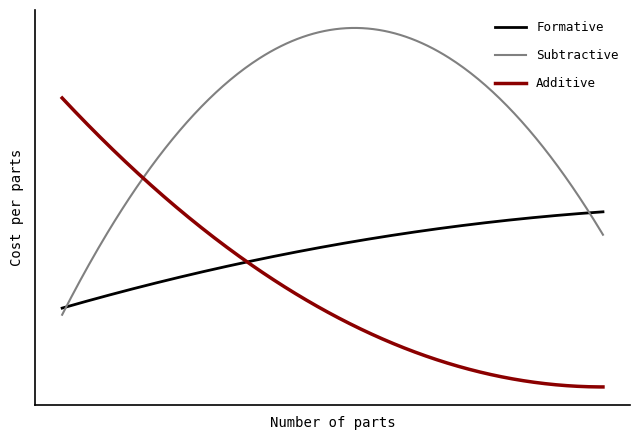

What is the smallest value displayed?

-3.0